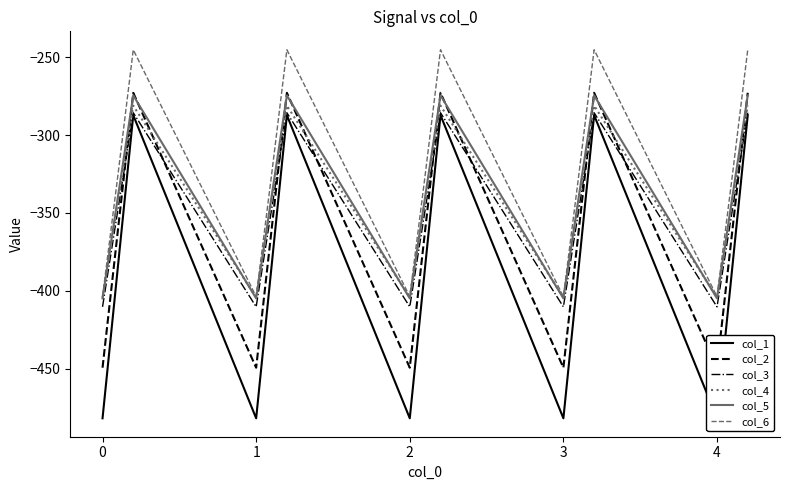

What is the sum of all col_1 values?

-5768.3